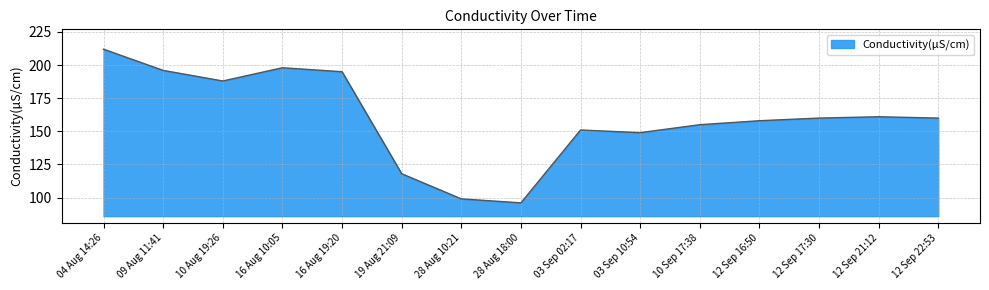

What position from the left is 19 Aug 21:09?

6